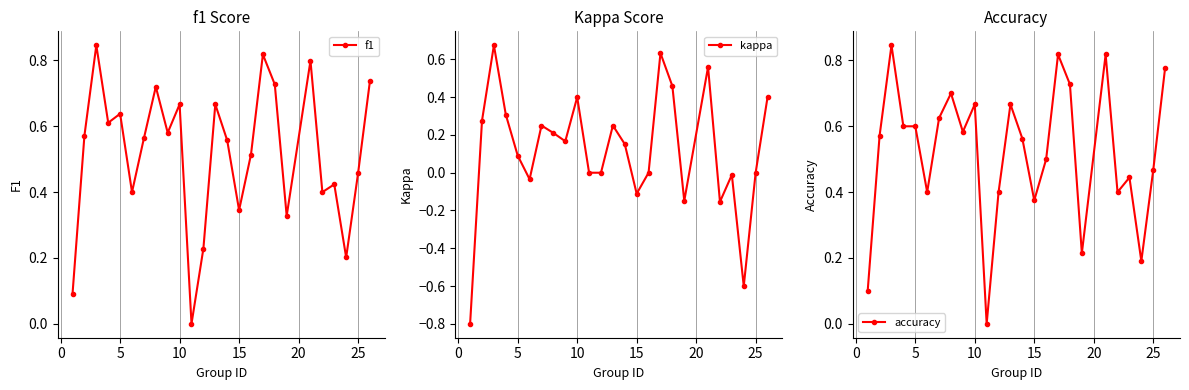

True or false: kappa and f1 cross at least once.

False